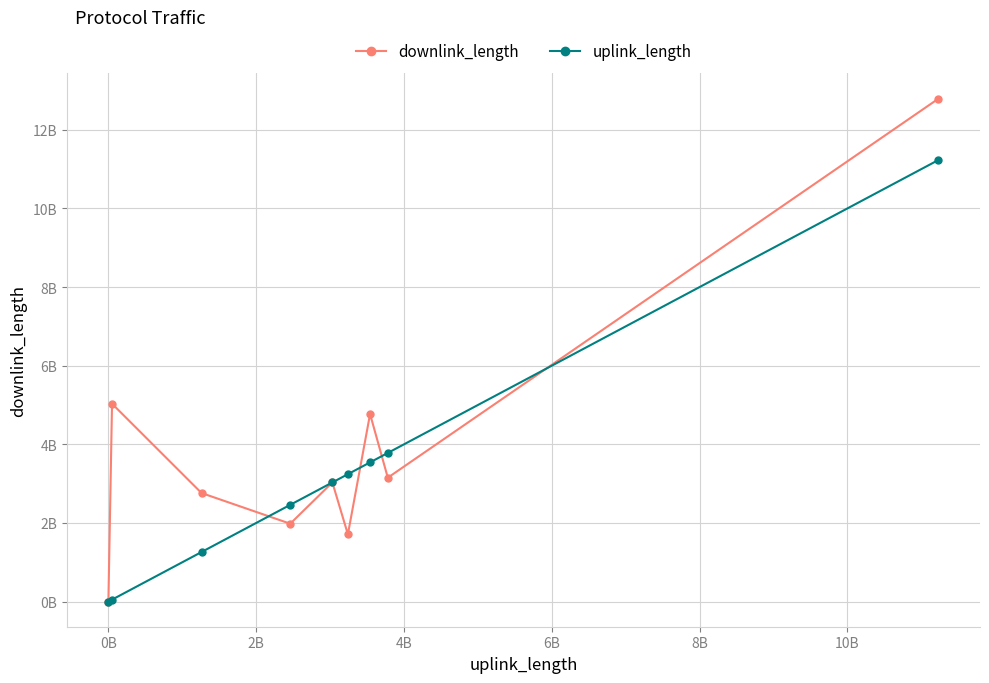

What are all the series names shown in the legend?

downlink_length, uplink_length